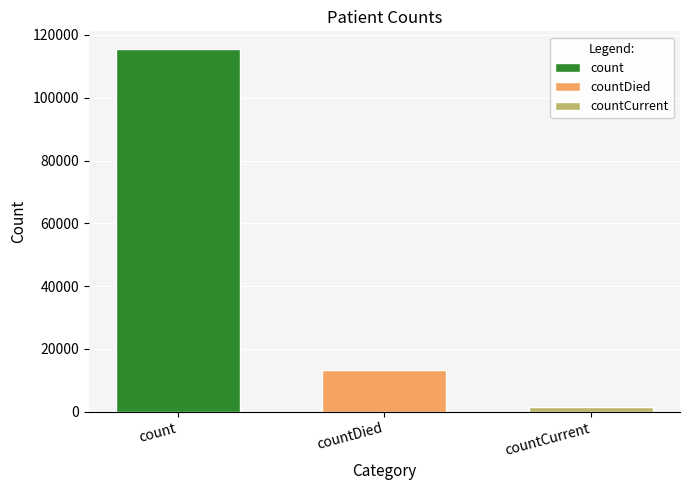

What is the average value?

43368